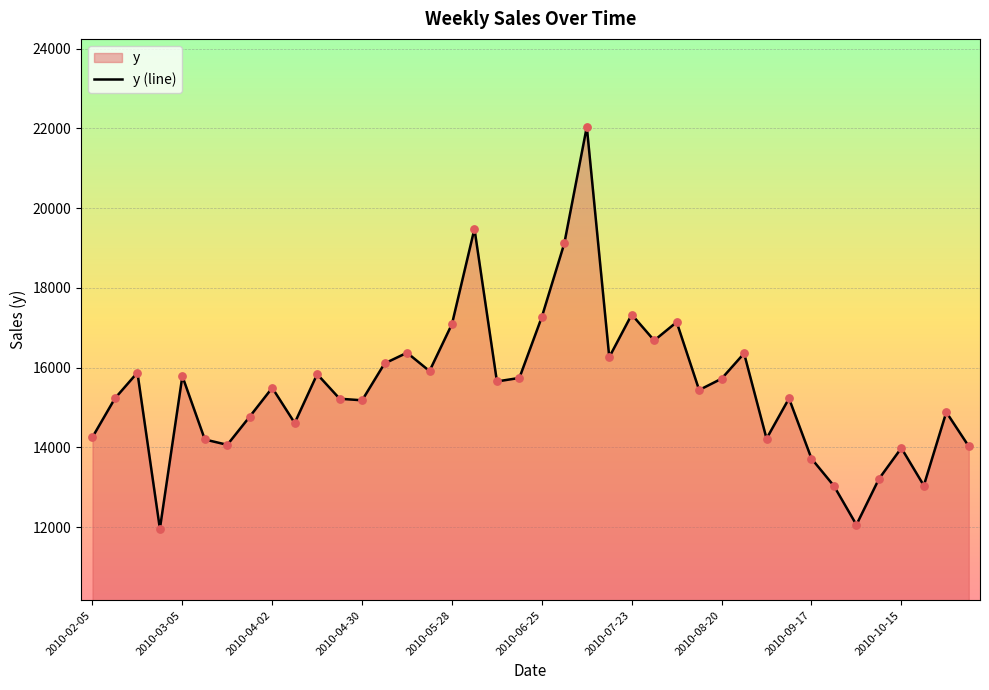

Between 2010-08-20 and 2010-10-15, which is larger?

2010-08-20